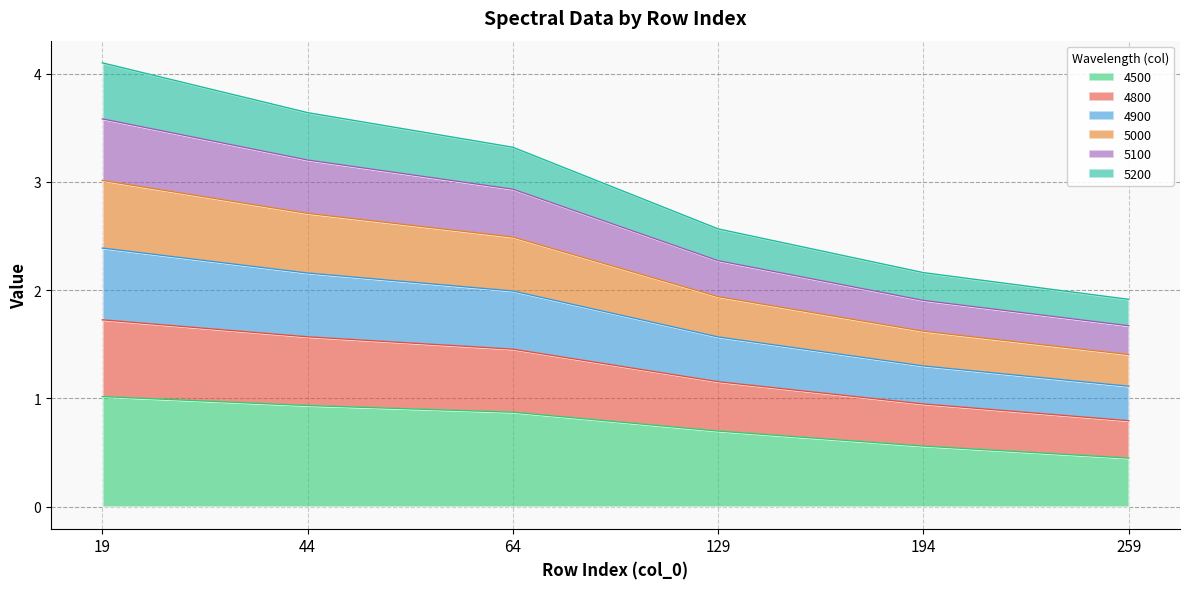

What is the total value across all series at 129?

2.6